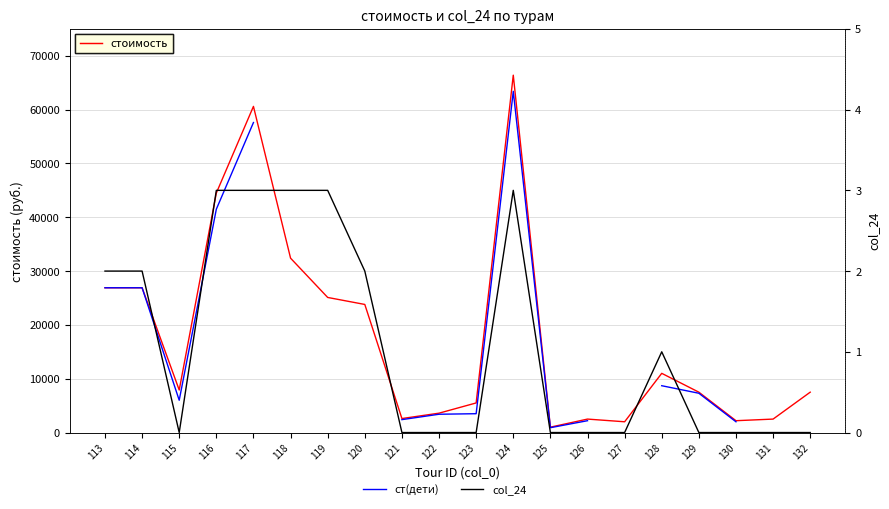

How many interior local peaks does the ст(дети) series have?

1